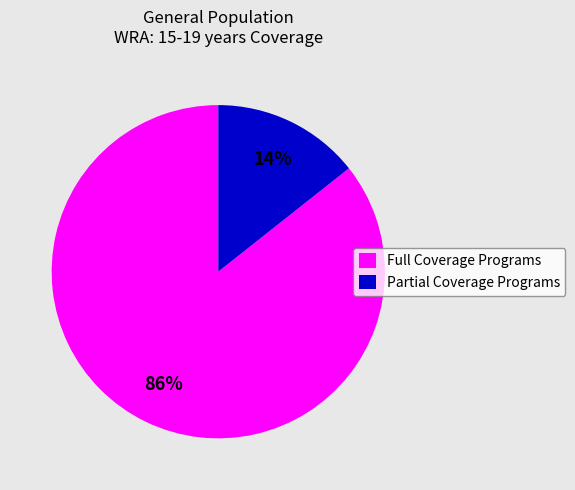

Do Partial Coverage Programs and Full Coverage Programs together represent more than half of the pie?

Yes